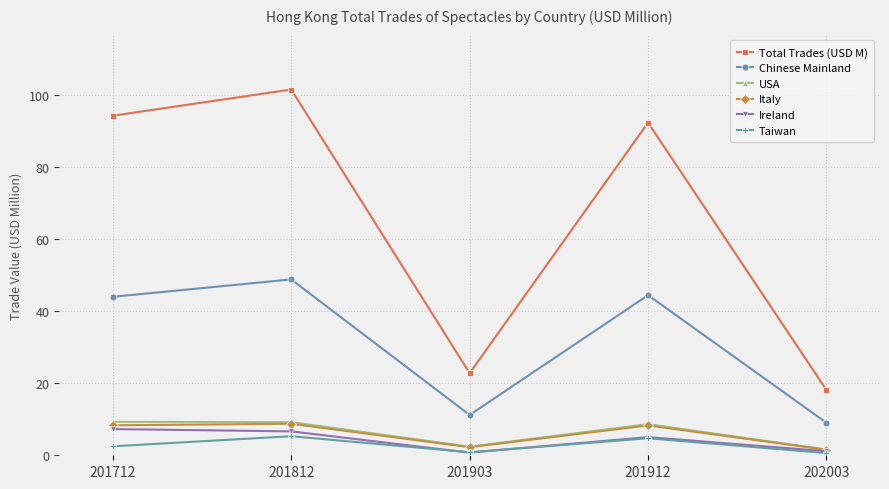

At which category does the chart reach its peak across all series?

201812